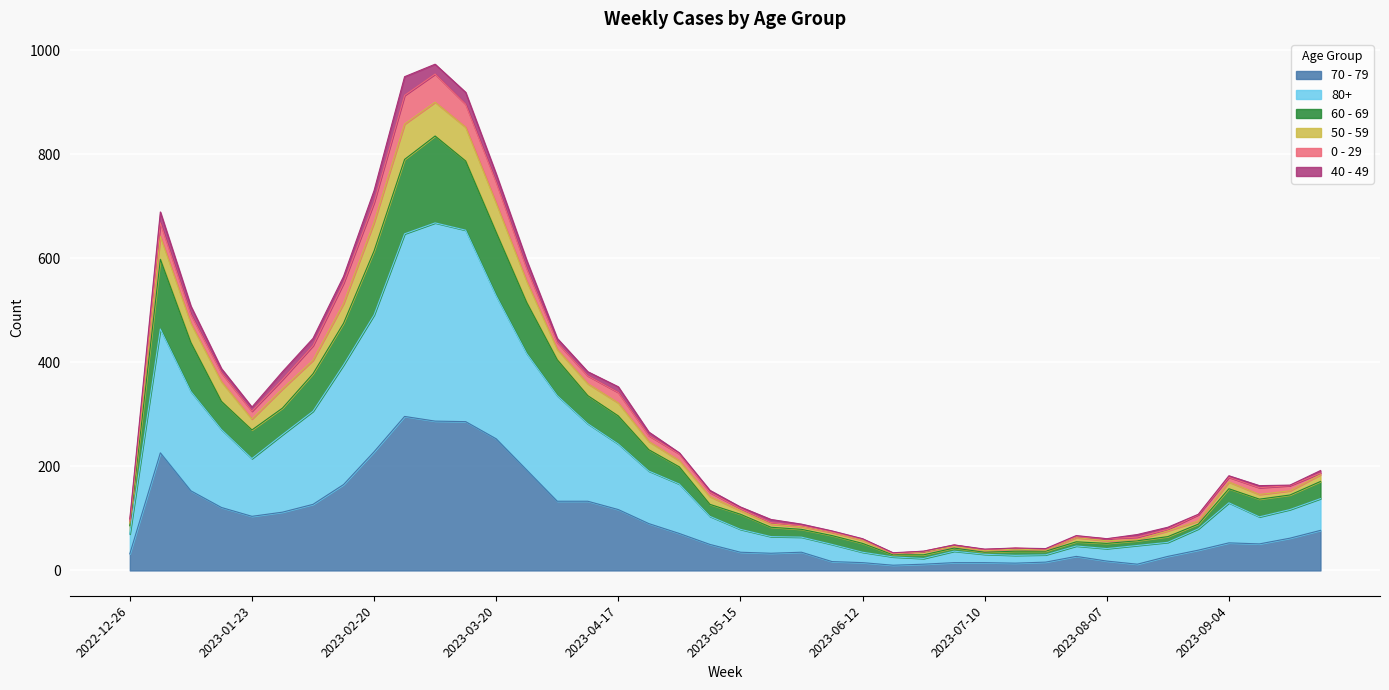

What is the total value across all series at 2023-06-12?

61